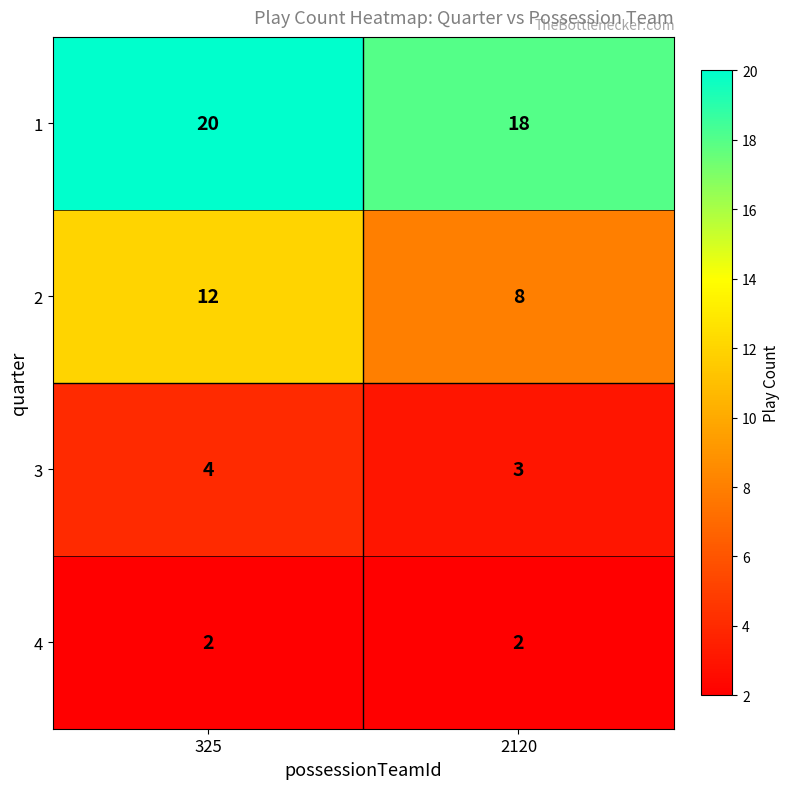

Read the 2 value at 325.

12